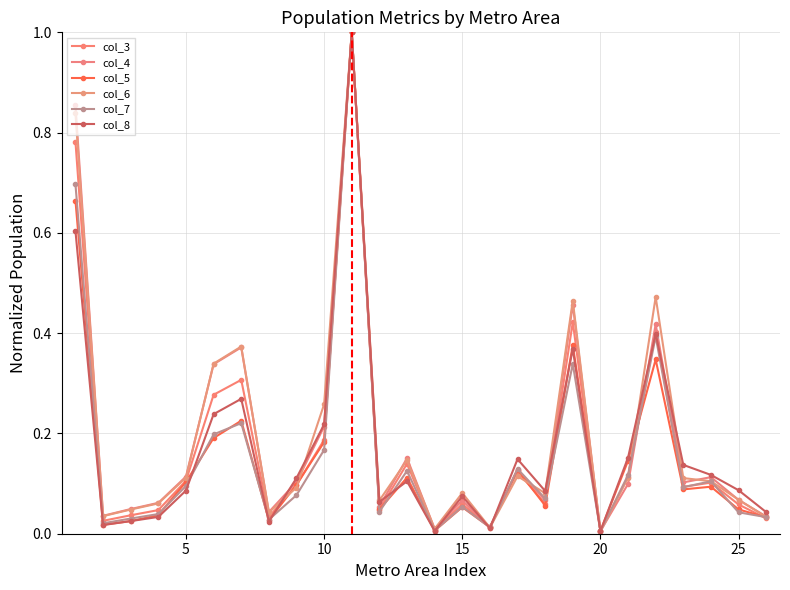

Is this an area chart (filled region under the line)?

No